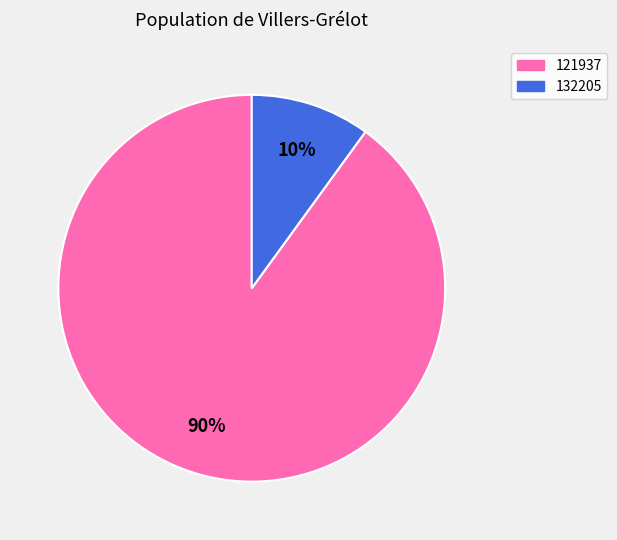

Rank the categories by value from lowest to highest.

132205, 121937